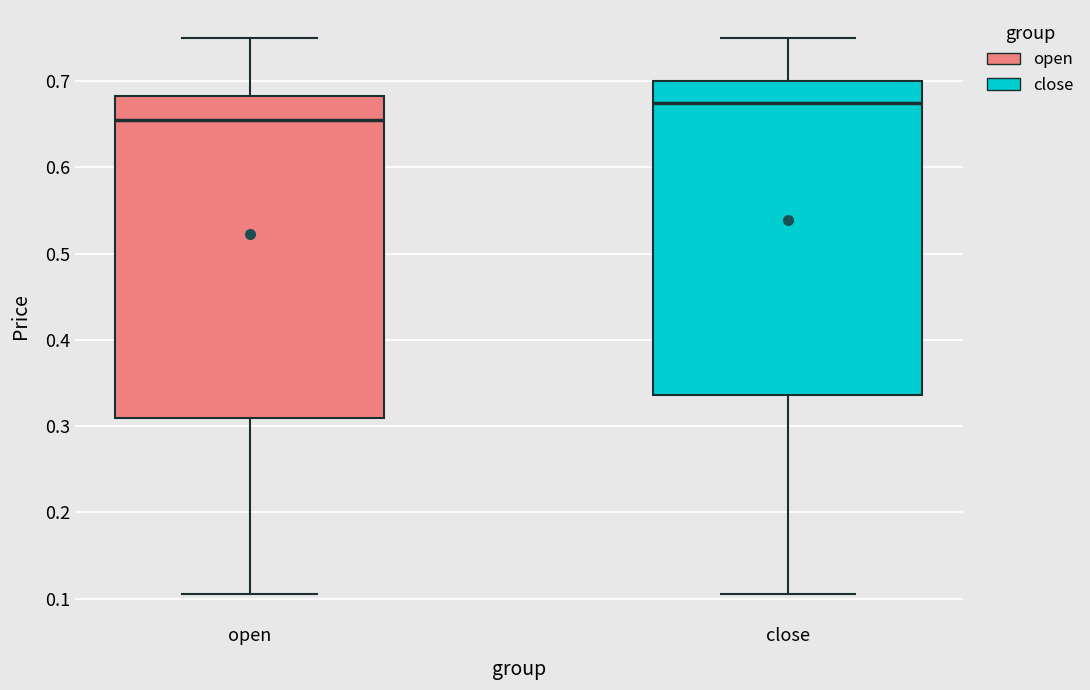

Reading left to right, transcribe this box plot: for each box, give where its median line is, the range the box spans, and where its two whiskers end, as read against the y-axis. The values are not printed on the chart, so give them approximately, as read against the axis.

open: median 0.66, box 0.31 to 0.68, whiskers 0.11 to 0.75
close: median 0.68, box 0.34 to 0.70, whiskers 0.11 to 0.75